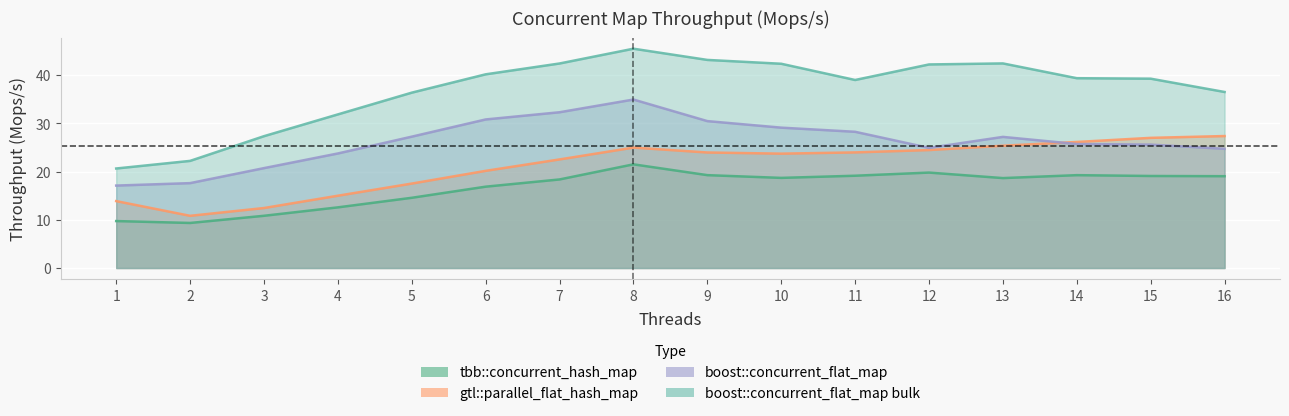

What is the value of the tbb::concurrent_hash_map point at the 4th from the left?

12.6